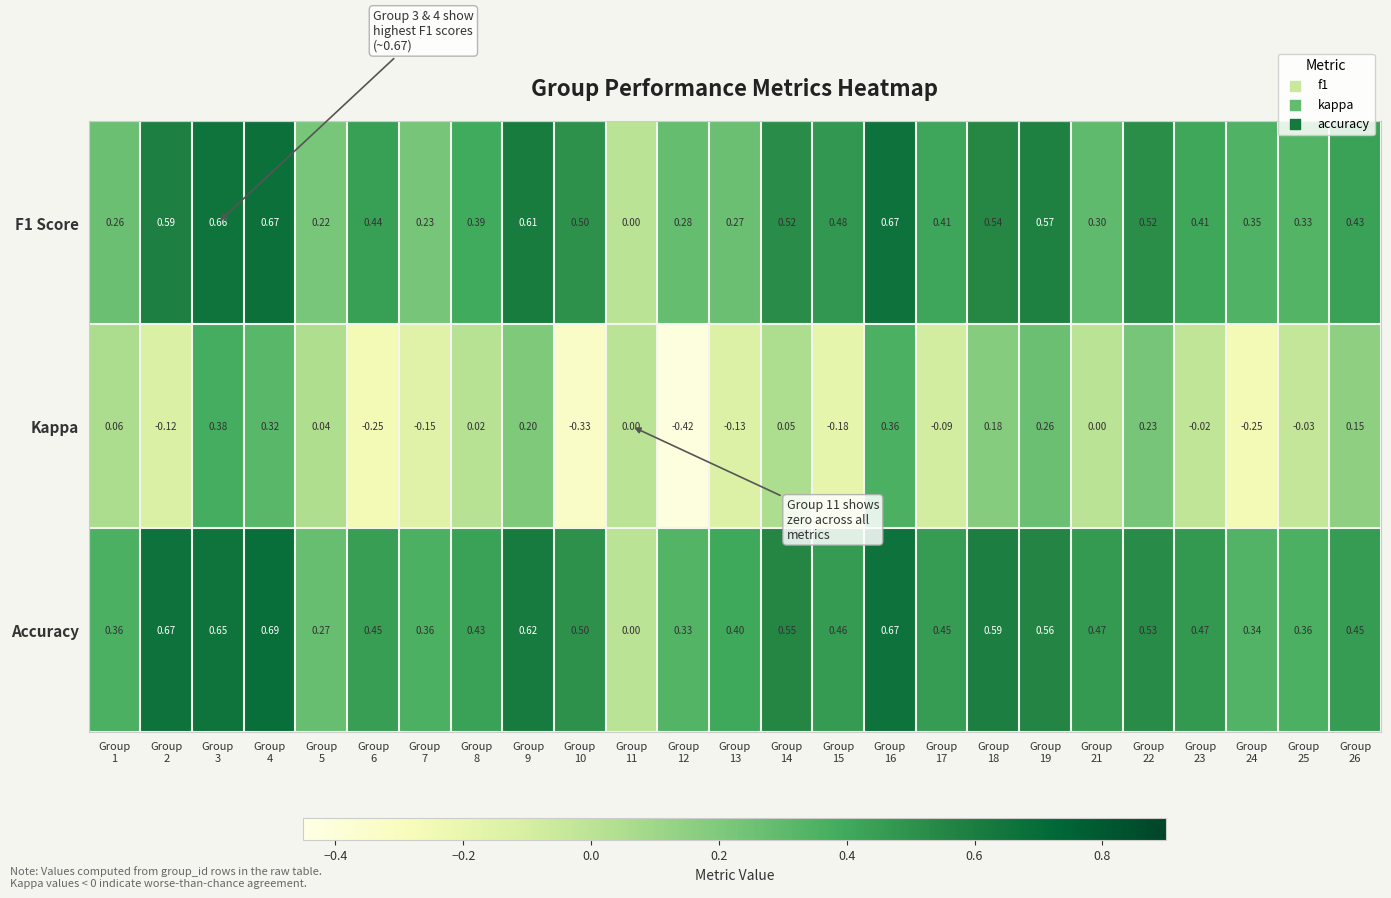

Rank the series by their maximum value, from lowest to highest.

Kappa, F1 Score, Accuracy